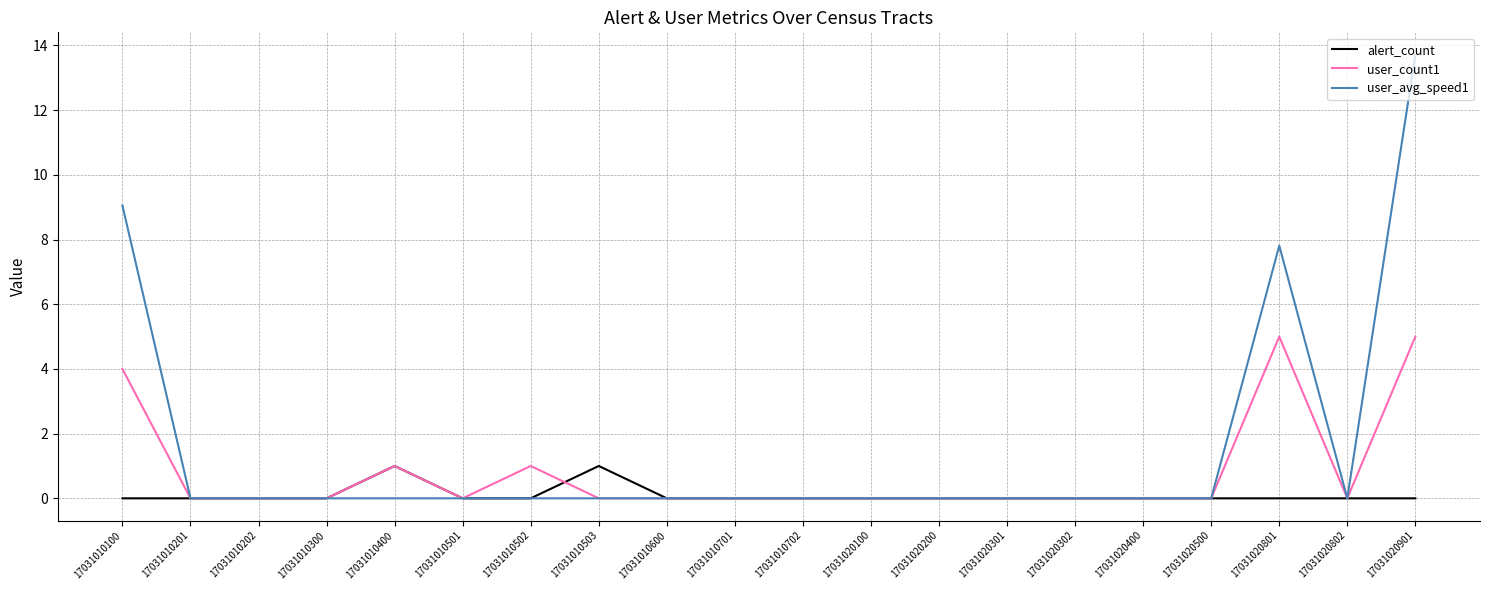

At which category is the sum across all series the highest?

17031020901